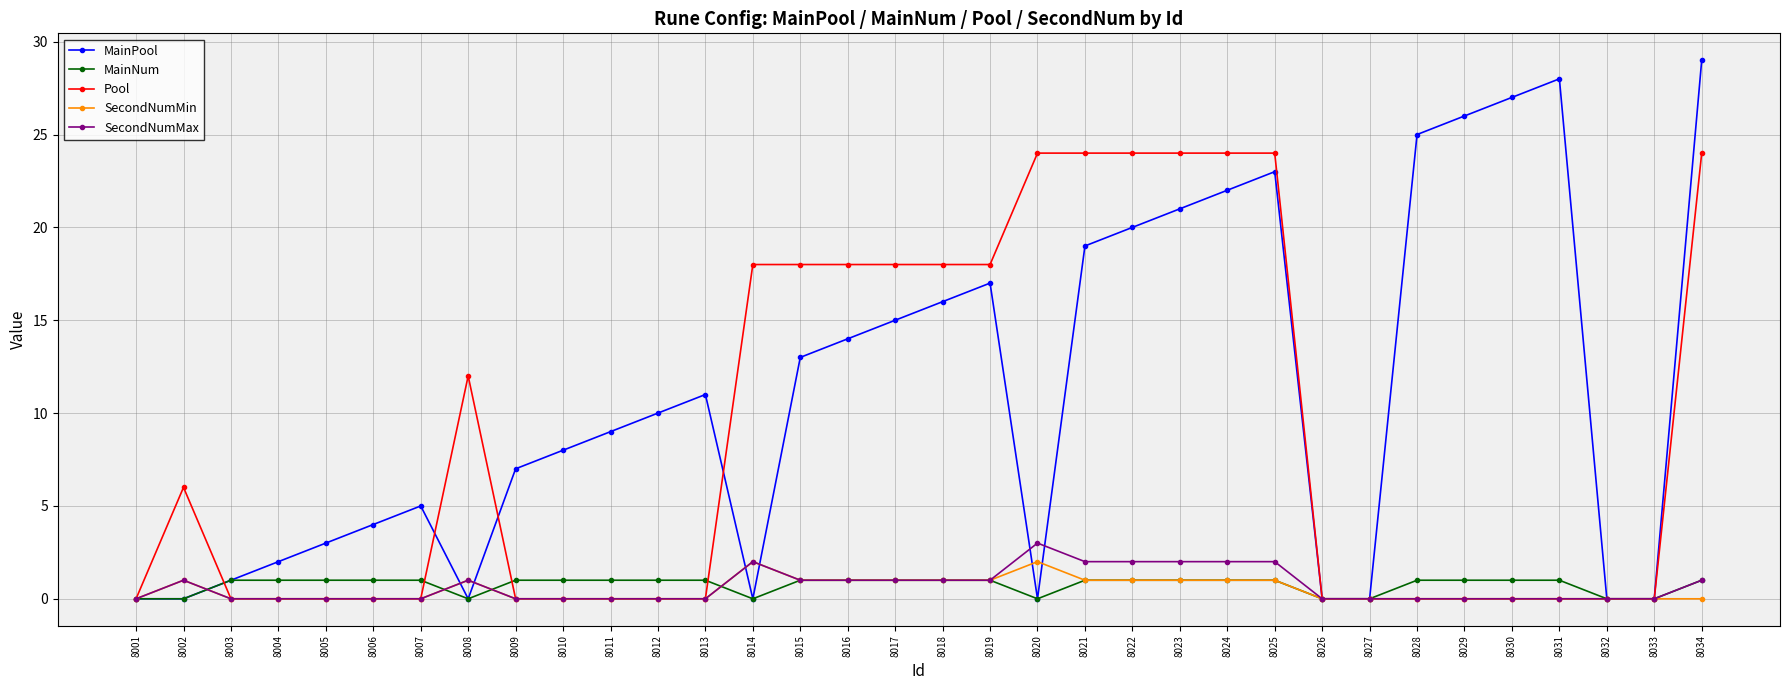

What is the difference between the MainPool values at 8005 and 8008?

3